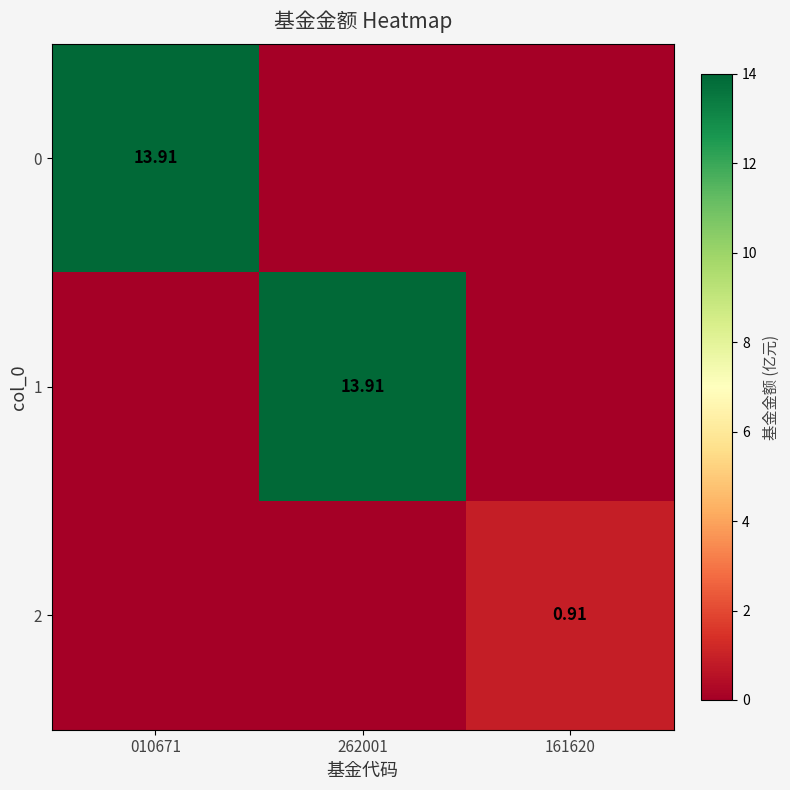

Is the value of 0 at 010671 greater than the value of 2 at 161620?

Yes